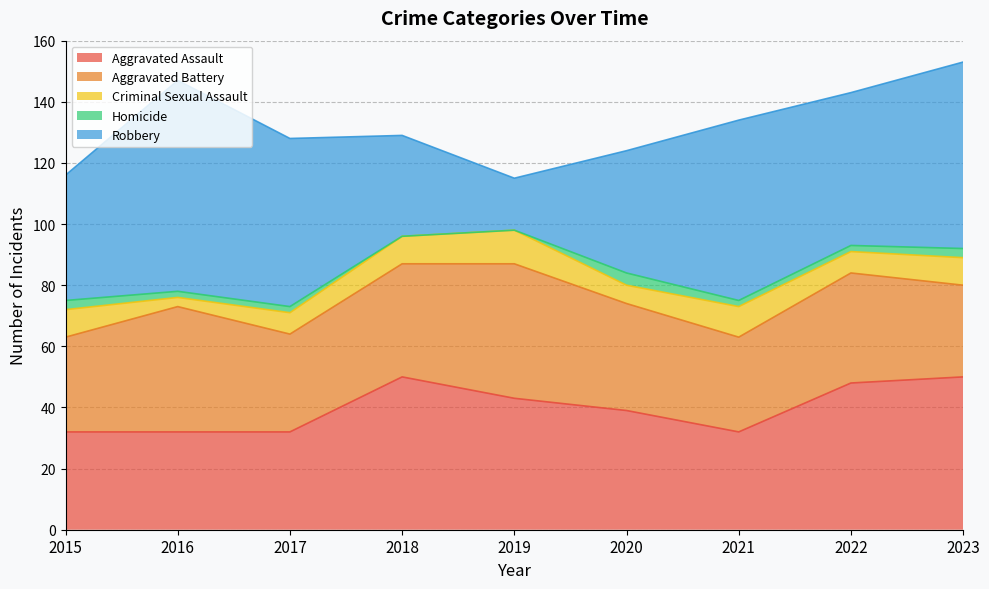

How many series are shown in this chart?

5